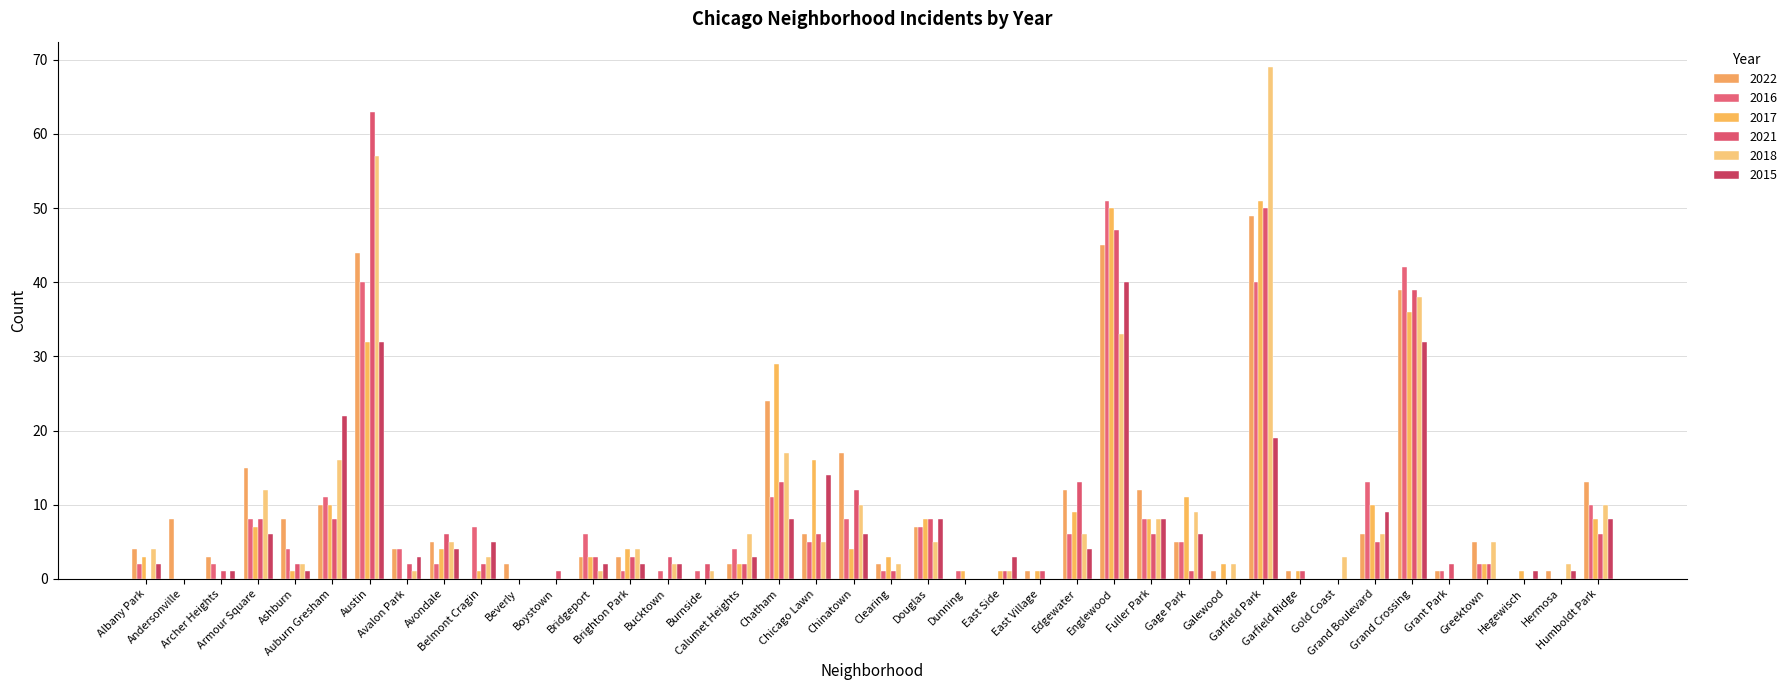

At which label does 2022 first exceed 4?

Andersonville